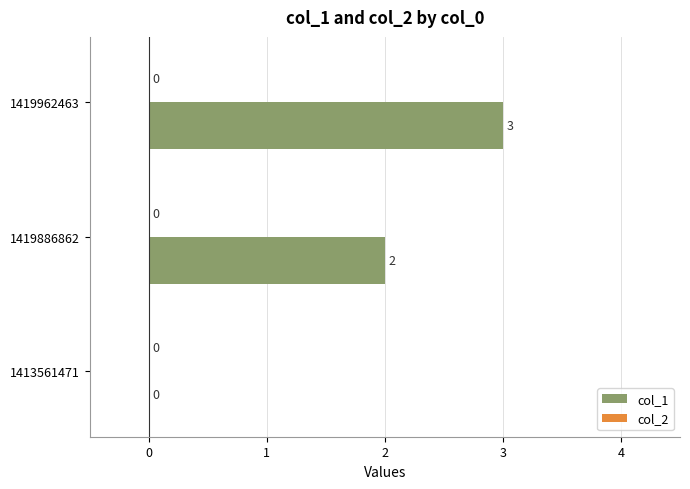

Which has a higher value, 1413561471 or 1419886862?

1419886862